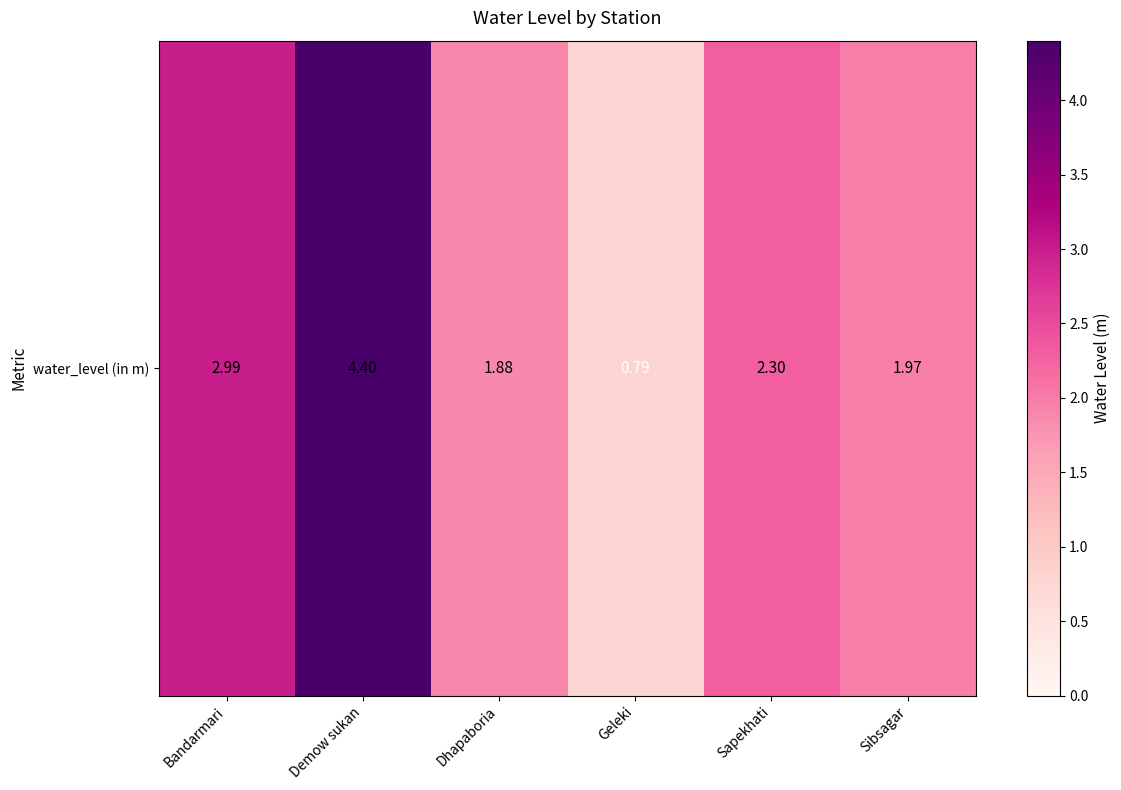

The chart shows a value of 1.4 at Sapekhati. True or false?

False